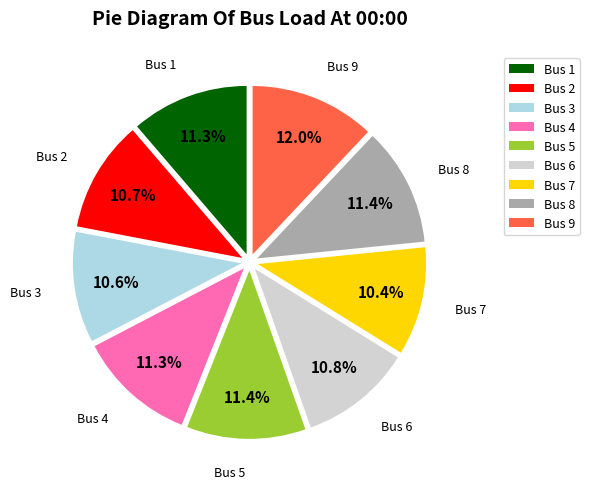

How many segments does this pie chart have?

9